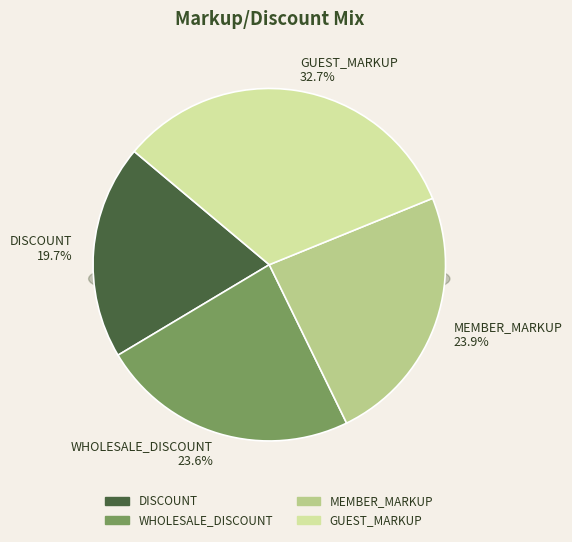

How many segments does this pie chart have?

4